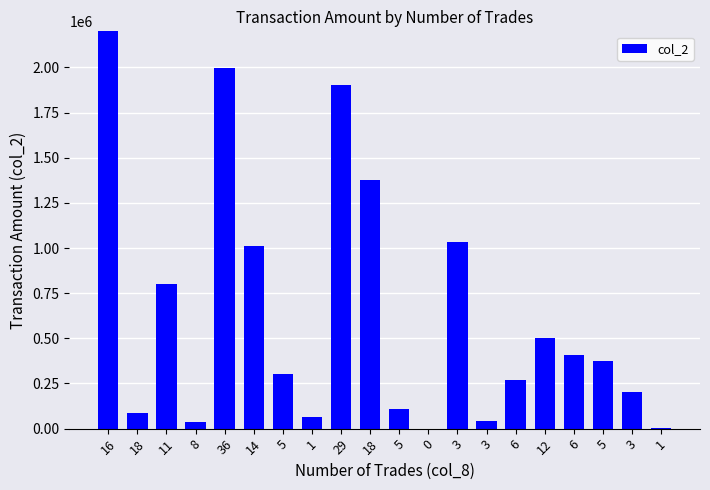

The value at 0 is -1584797. True or false?

False